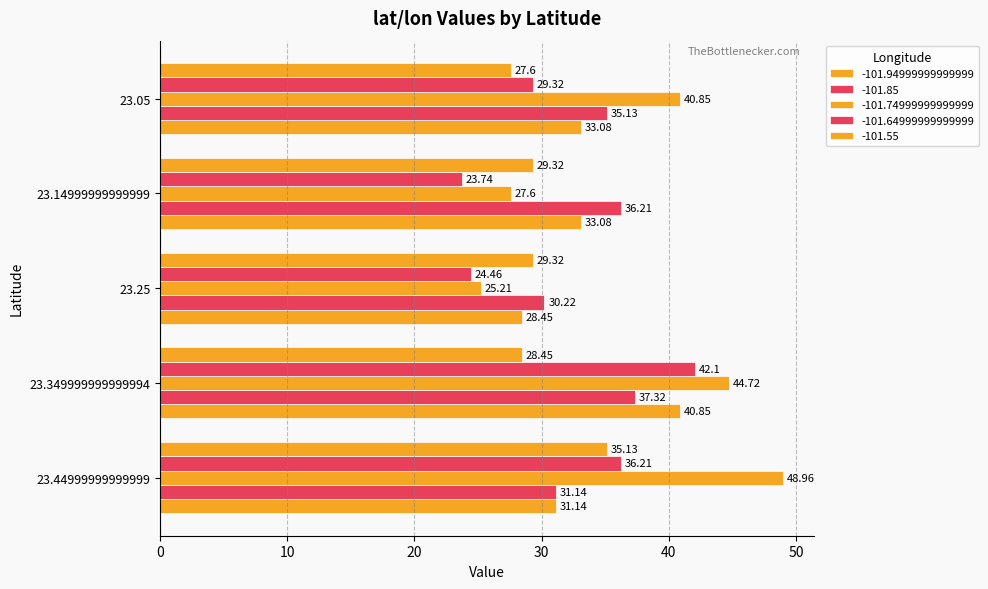

List the series in order of their peak value, lowest first.

-101.55, -101.85, -101.94999999999999, -101.64999999999999, -101.74999999999999